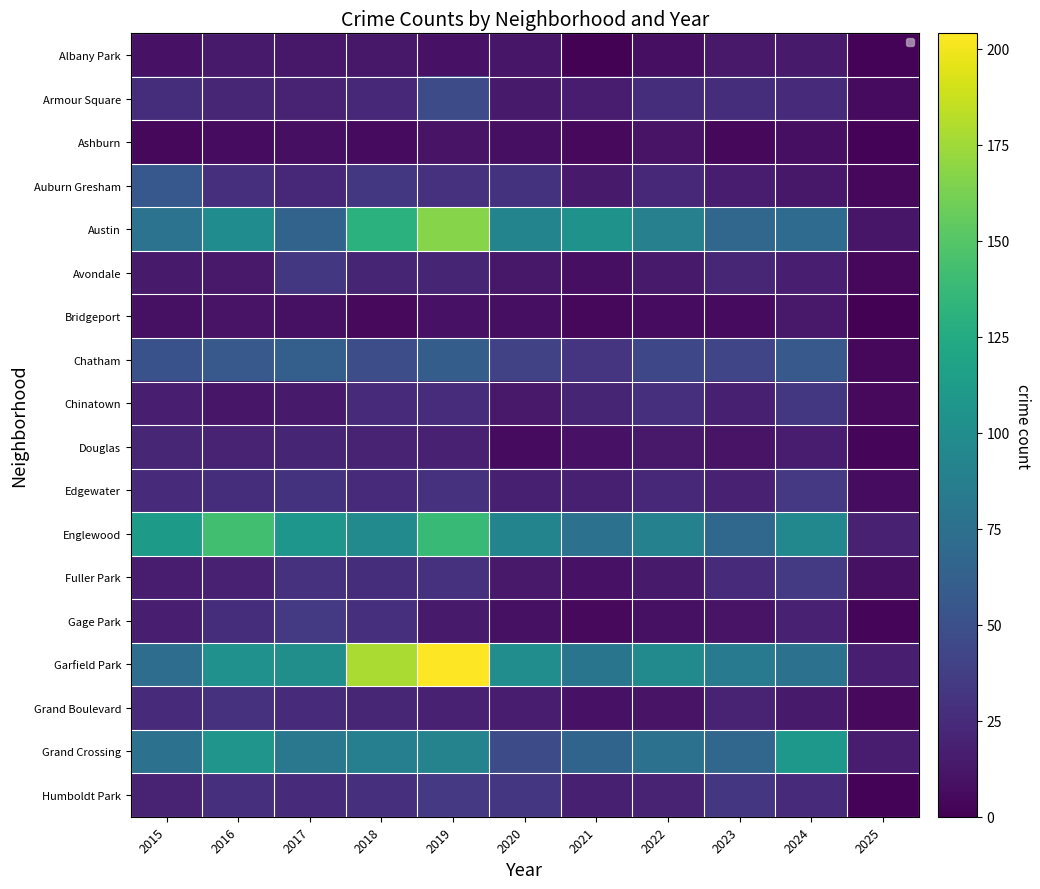

Is it true that Douglas equals 22 at 2015?

True